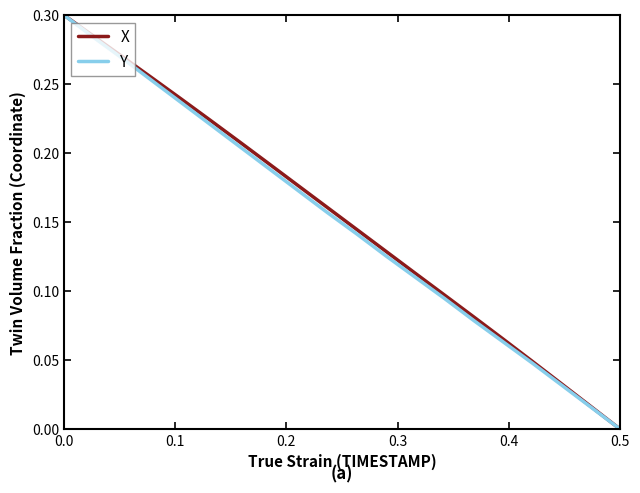

What is the difference between the second highest and minimum values in the Y series?

0.3